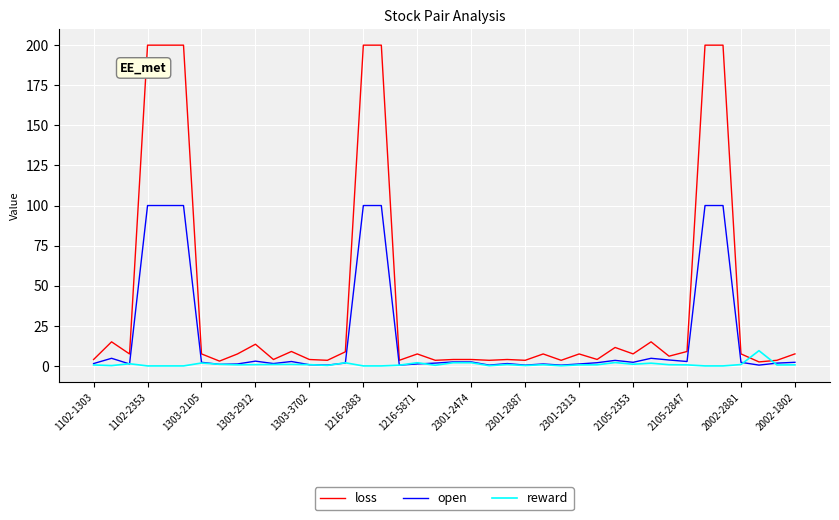

Which series has the largest total across all categories?

loss